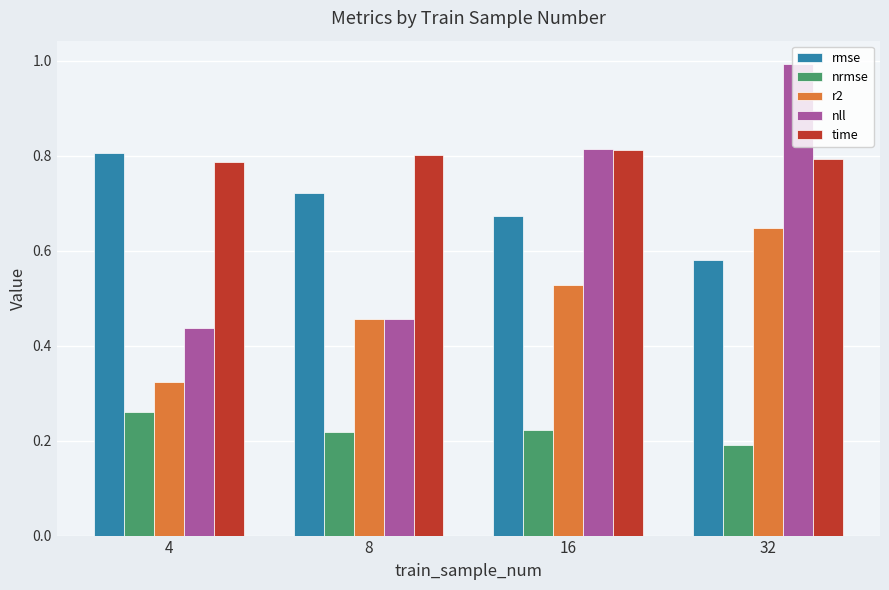

What is the sum of all r2 values?

2.0